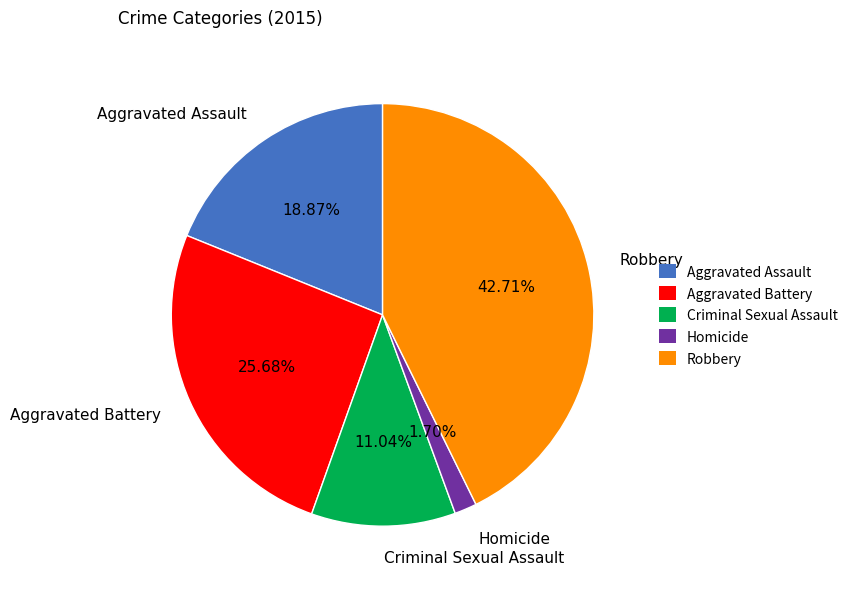

Which slice is the largest?

Robbery